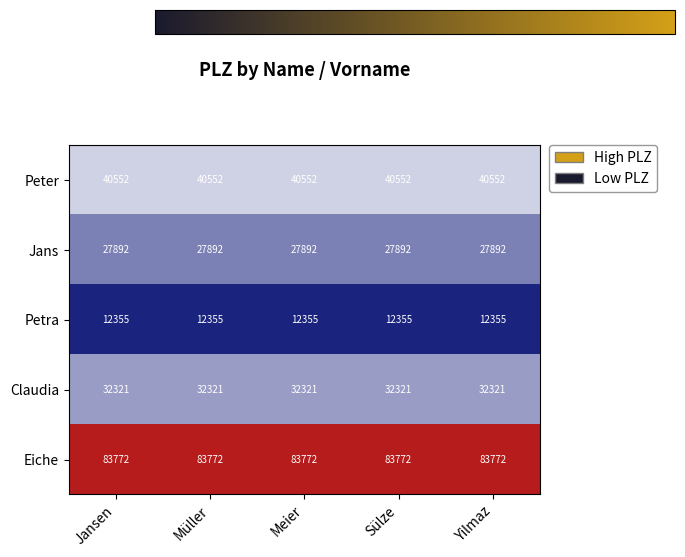

Rank the series at Sülze from highest to lowest value.

Eiche, Peter, Claudia, Jans, Petra